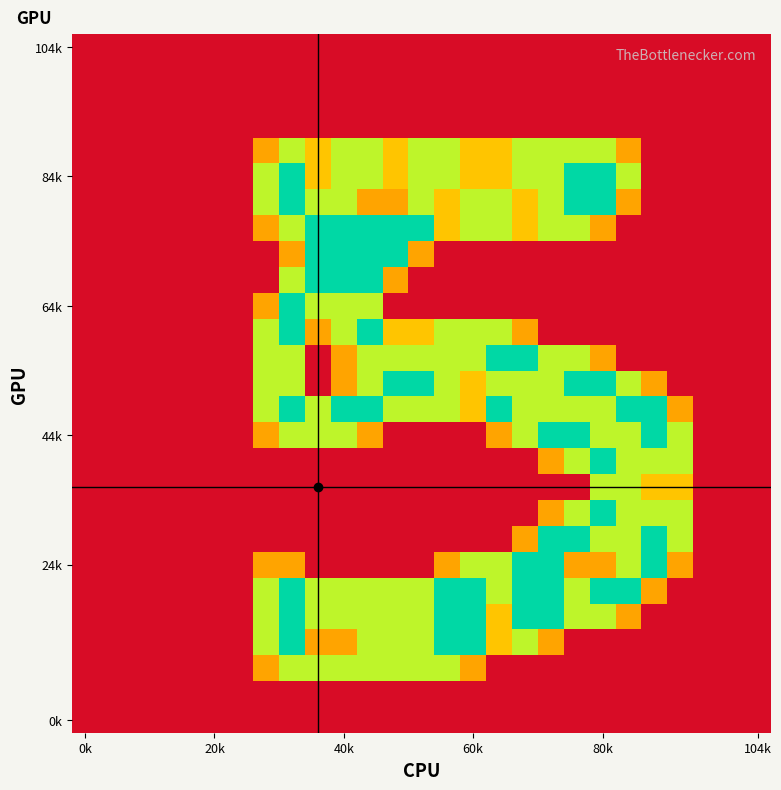

Which label corresponds to the smallest value in the chart?

0k